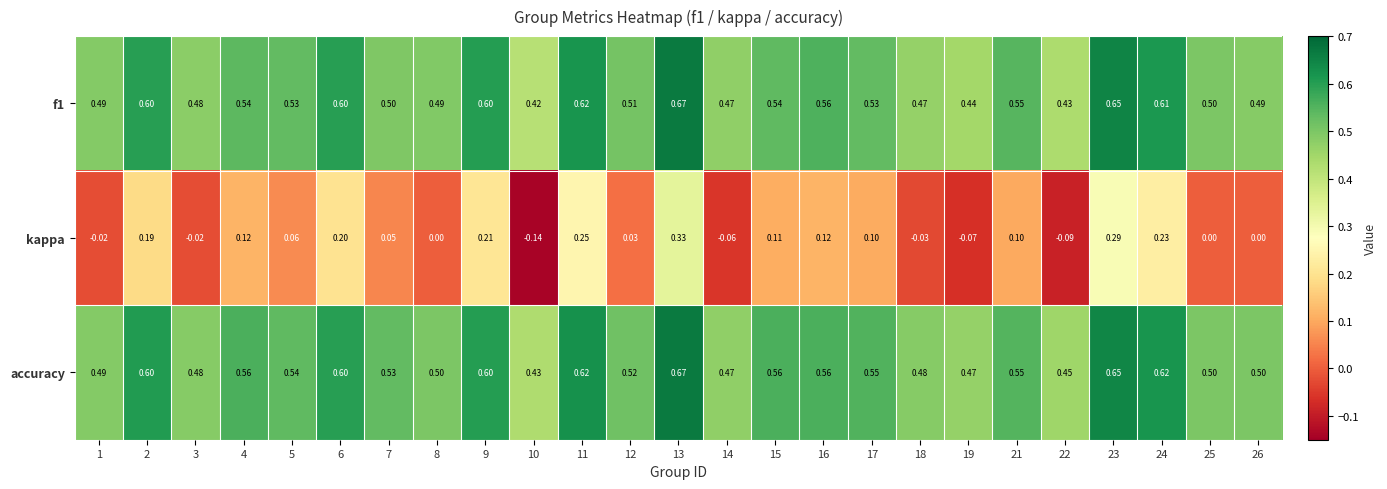

Which category has the highest value across all series?

13